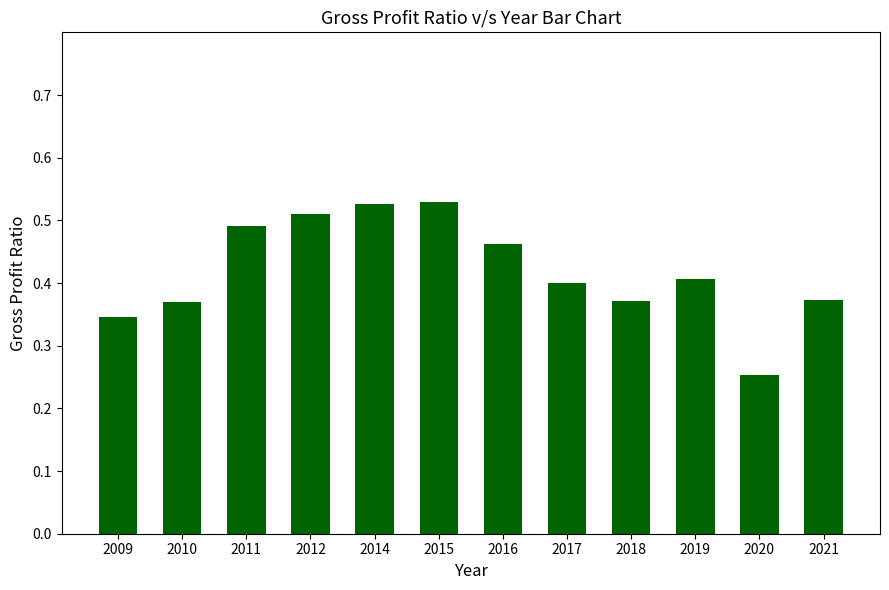

Count the values in the range 0 to 1.

12